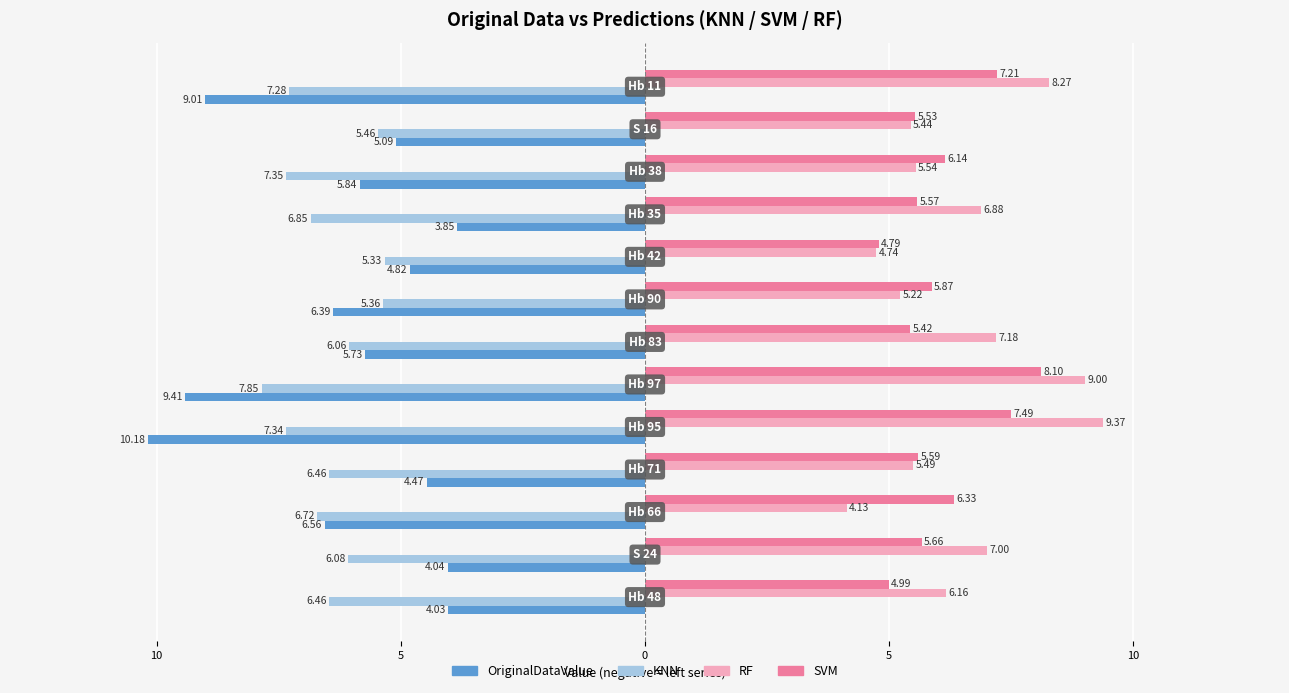

What are all the series names shown in the legend?

OriginalDataValue, KNN, RF, SVM